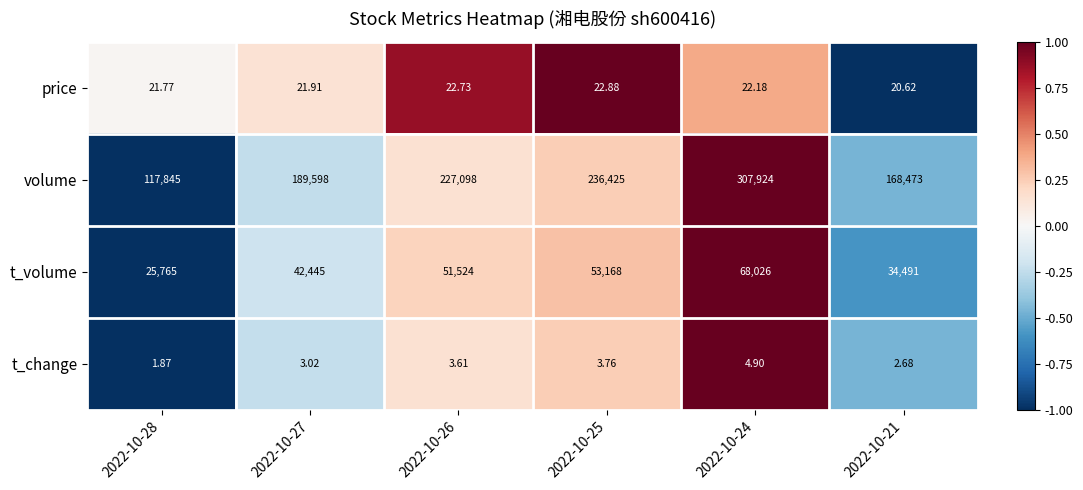

Which series has the widest spread of values?

volume